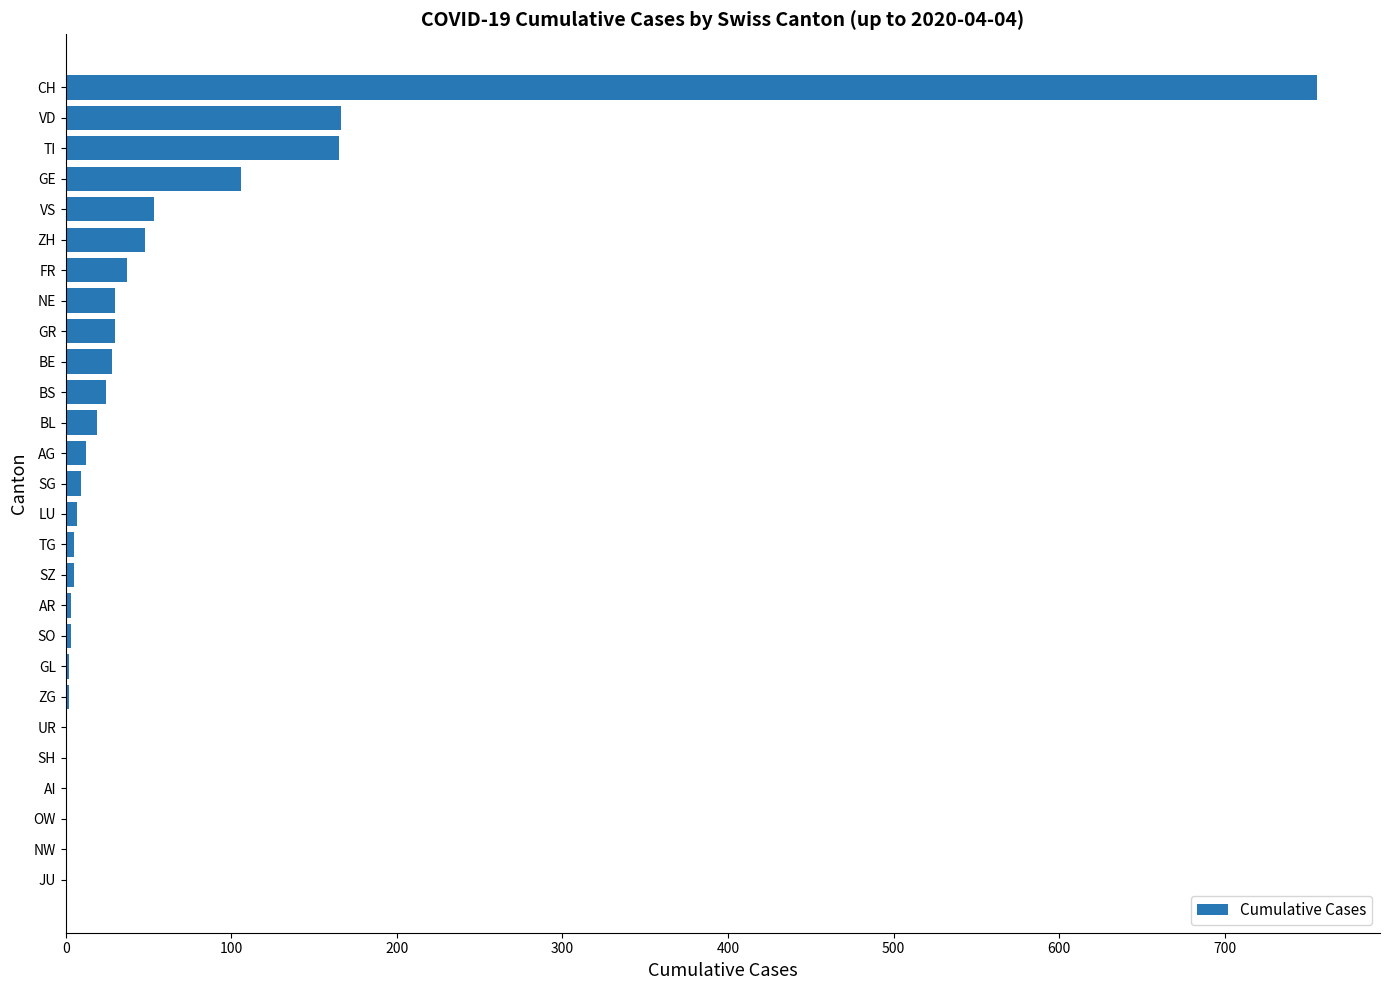

What is the maximum value shown in the chart?

756